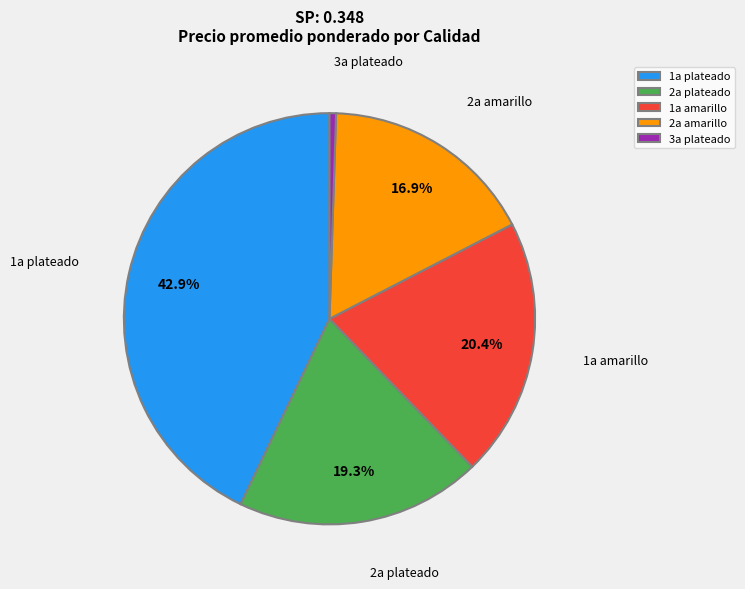

Which has a higher value, 1a amarillo or 2a amarillo?

1a amarillo